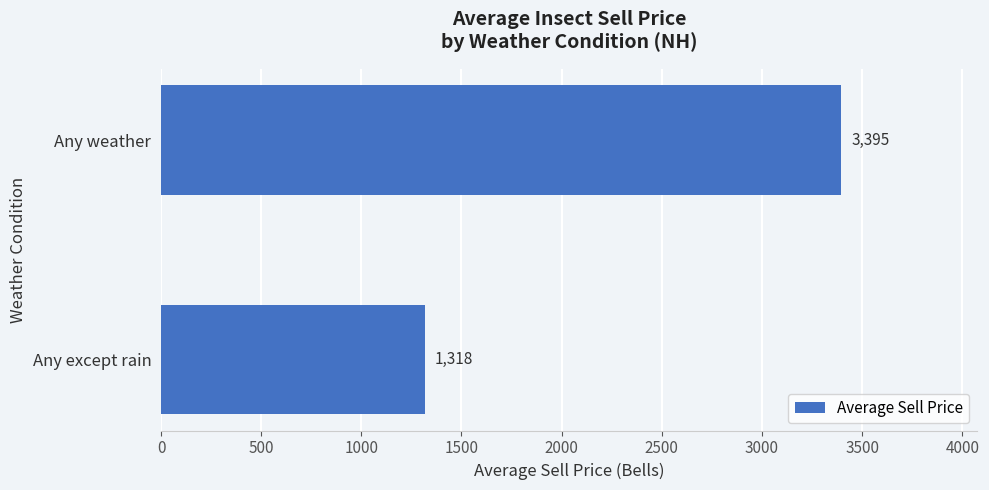

List the labels in order of value, smallest first.

Any except rain, Any weather